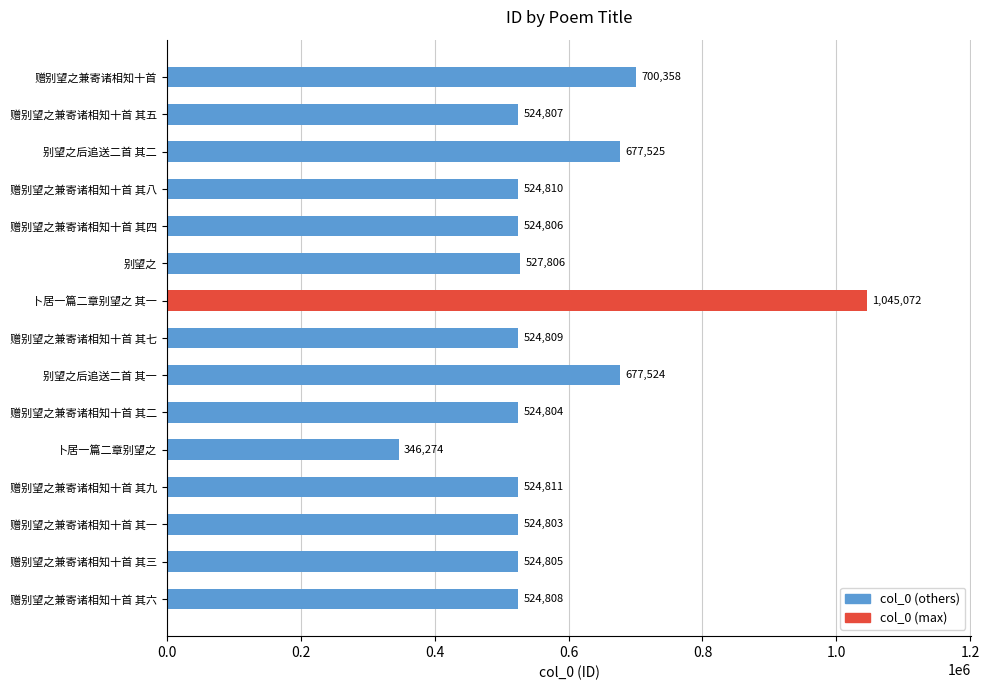

Reading bottom to top, list all the values displayed in this chart.

524808	524805	524803	524811	346274	524804	677524	524809	1045072	527806	524806	524810	677525	524807	700358